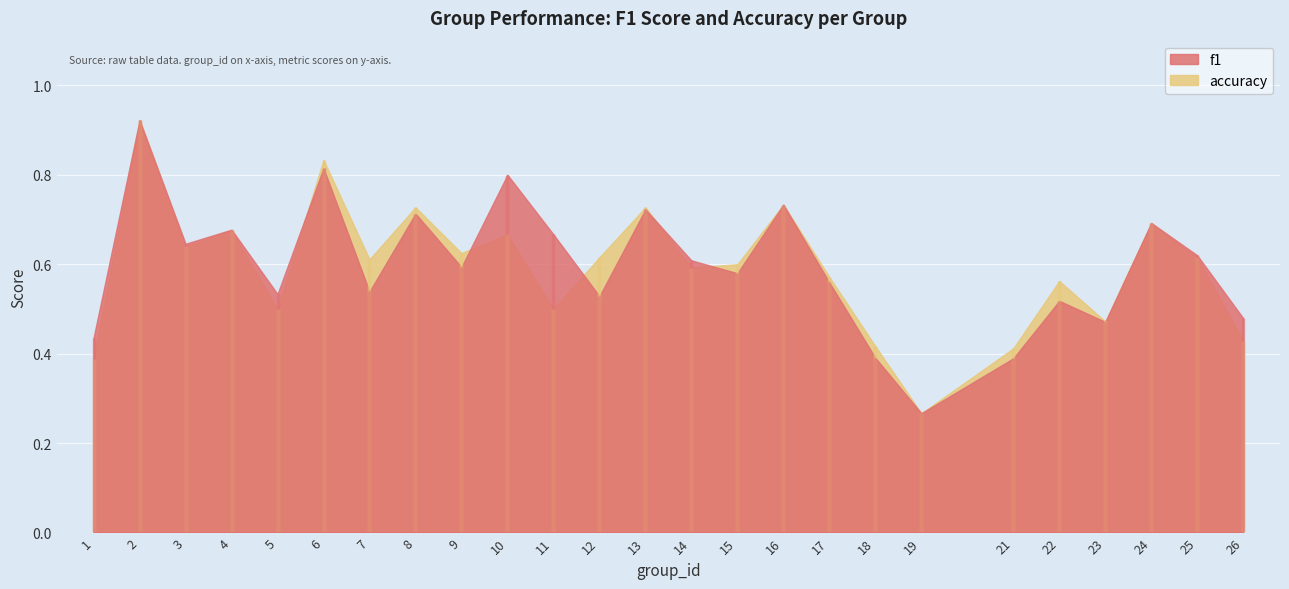

How many lines are shown in the chart?

2